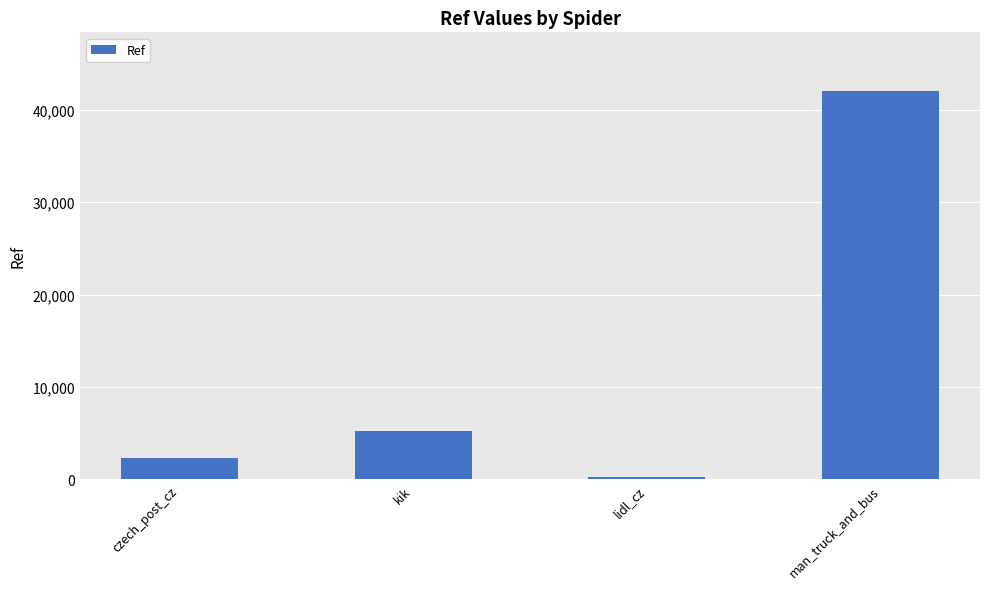

Rank the categories by value from lowest to highest.

lidl_cz, czech_post_cz, kik, man_truck_and_bus